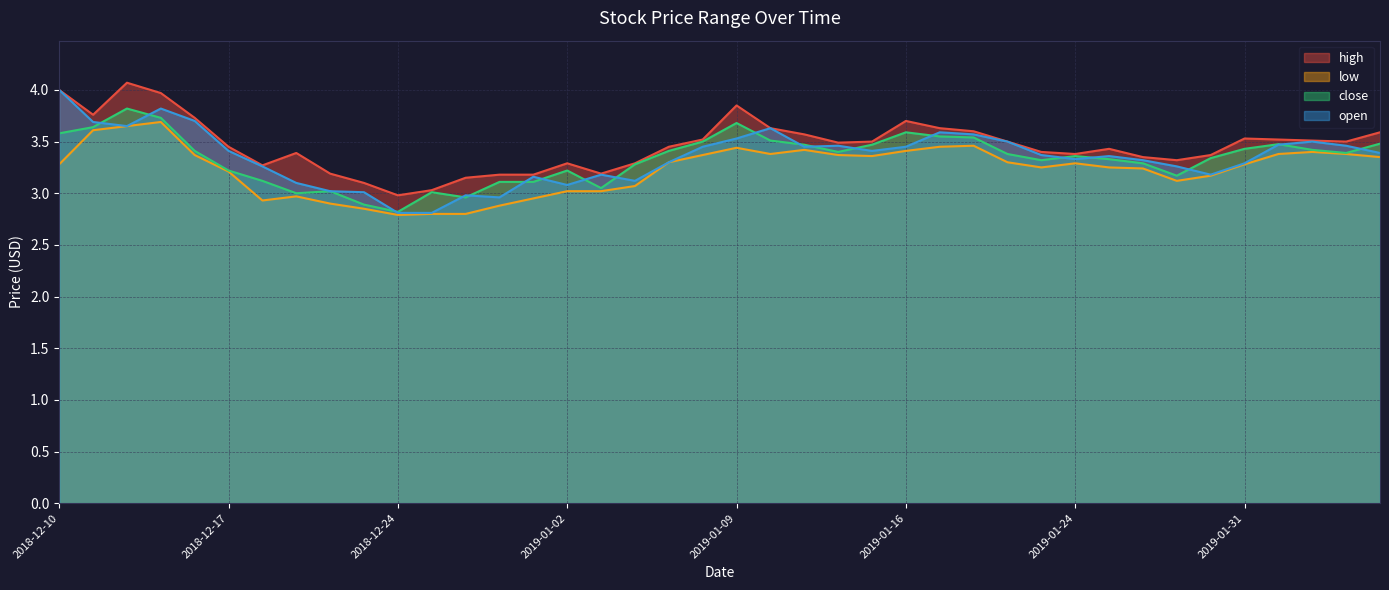

Reading left to right, extract all data points from this chart.

high: 4.0	3.8	4.1	4.0	3.7	3.5	3.3	3.4	3.2	3.1	3.0	3.0	3.1	3.2	3.2	3.3	3.2	3.3	3.5	3.5	3.9	3.6	3.6	3.5	3.5	3.7	3.6	3.6	3.5	3.4	3.4	3.4	3.4	3.3	3.4	3.5	3.5	3.5	3.5	3.6
low: 3.3	3.6	3.6	3.7	3.4	3.2	2.9	3.0	2.9	2.9	2.8	2.8	2.8	2.9	3.0	3.0	3.0	3.1	3.3	3.4	3.4	3.4	3.4	3.4	3.4	3.4	3.5	3.5	3.3	3.2	3.3	3.2	3.2	3.1	3.2	3.3	3.4	3.4	3.4	3.4
close: 3.6	3.6	3.8	3.7	3.4	3.2	3.1	3.0	3.0	2.9	2.8	3.0	3.0	3.1	3.1	3.2	3.0	3.3	3.4	3.5	3.7	3.5	3.5	3.4	3.5	3.6	3.5	3.5	3.4	3.3	3.4	3.3	3.3	3.2	3.3	3.4	3.5	3.4	3.4	3.5
open: 4.0	3.7	3.6	3.8	3.7	3.4	3.3	3.1	3.0	3.0	2.8	2.8	3.0	3.0	3.2	3.1	3.2	3.1	3.3	3.5	3.5	3.6	3.5	3.5	3.4	3.5	3.6	3.6	3.5	3.4	3.3	3.4	3.3	3.3	3.2	3.3	3.5	3.5	3.5	3.4